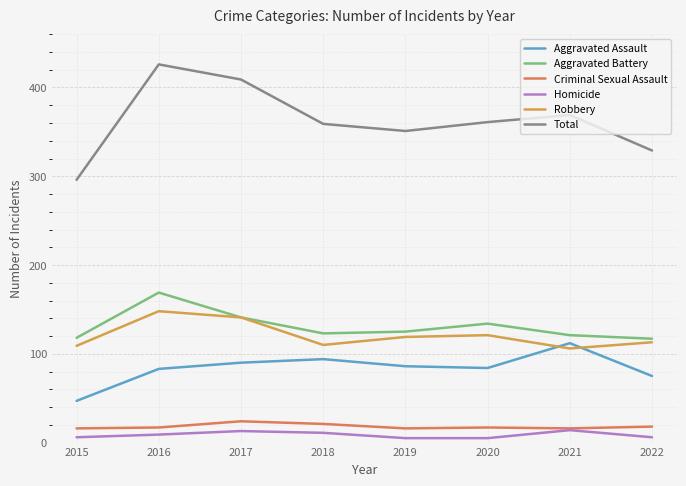

Between 2016 and 2020, which series saw the biggest shift?

Total